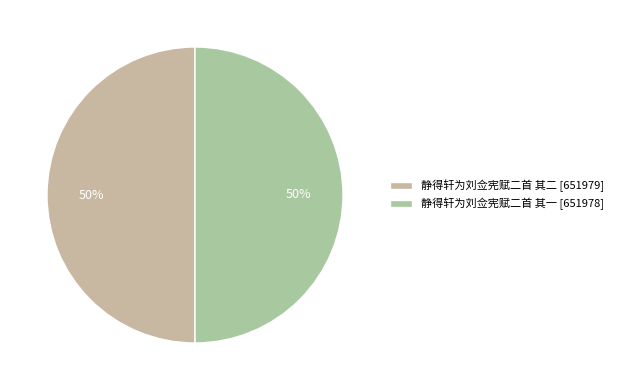

To the nearest percent, what portion does 静得轩为刘佥宪赋二首 其一 represent?

50%